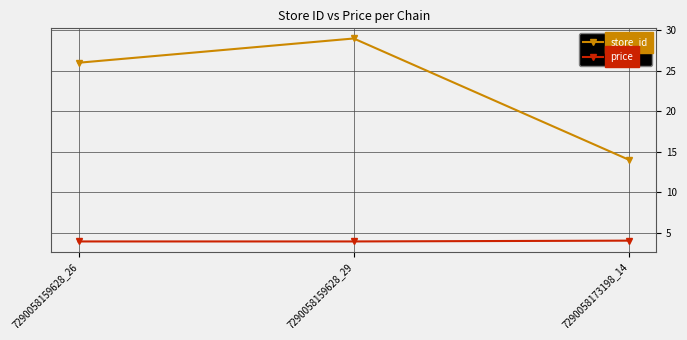

How many series are shown in this chart?

2